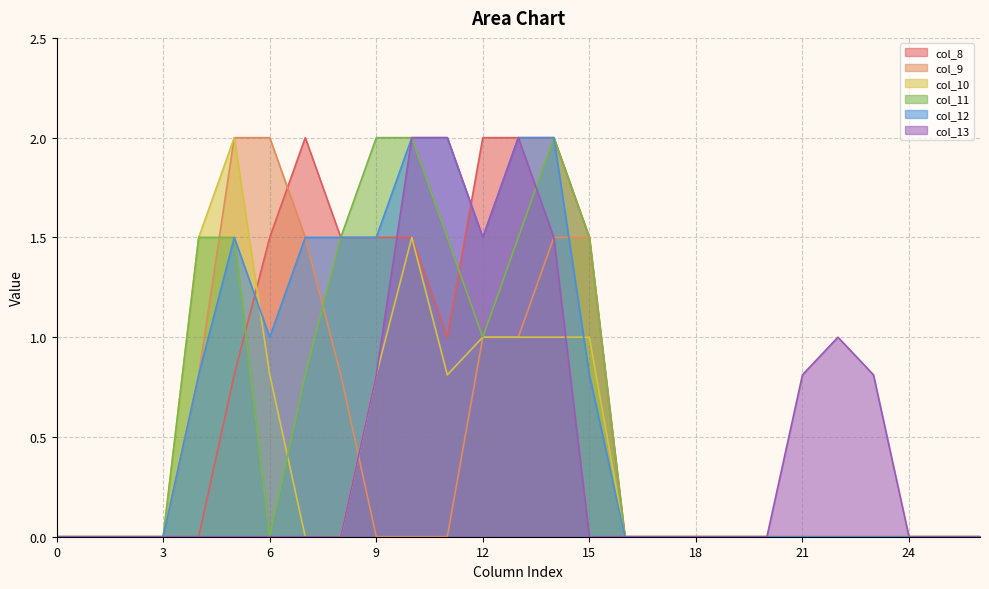

How many times do col_9 and col_12 cross each other?

1